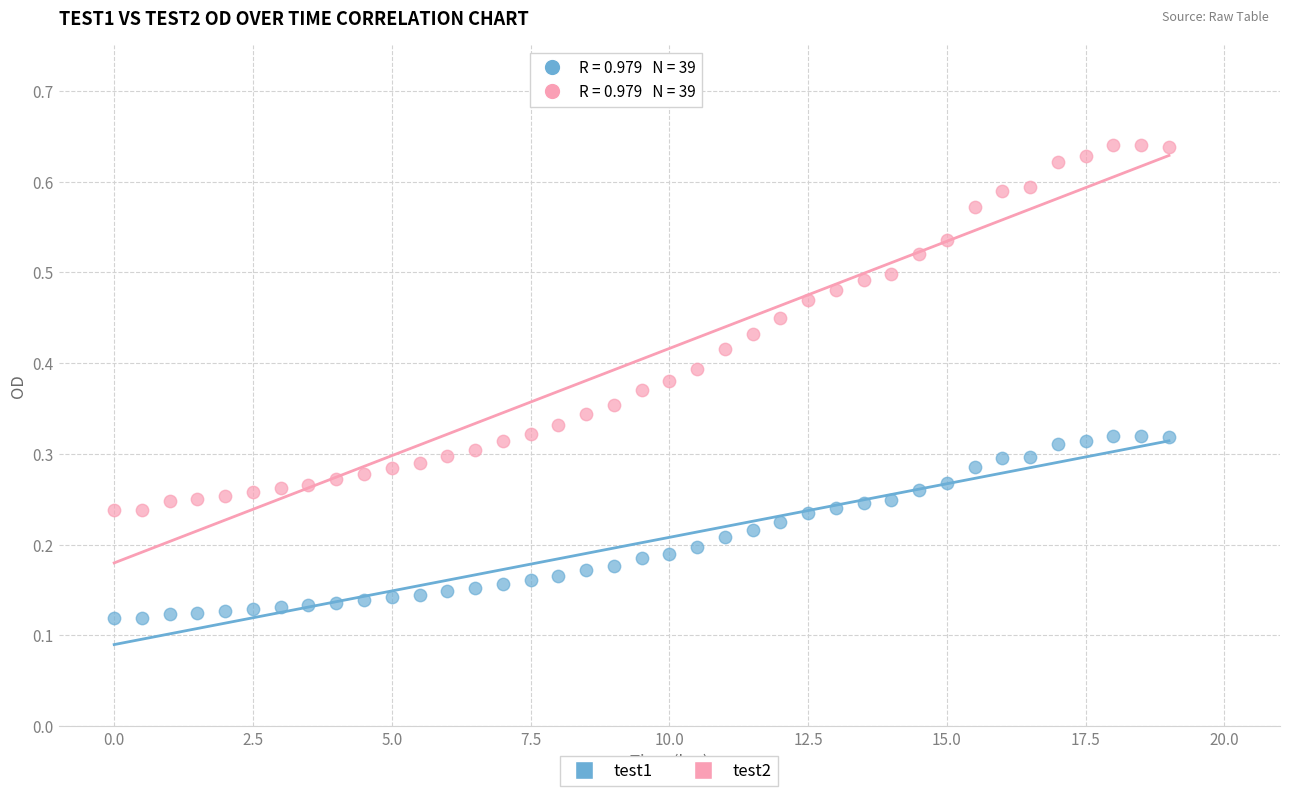

Which series reaches the maximum Y coordinate?

test2